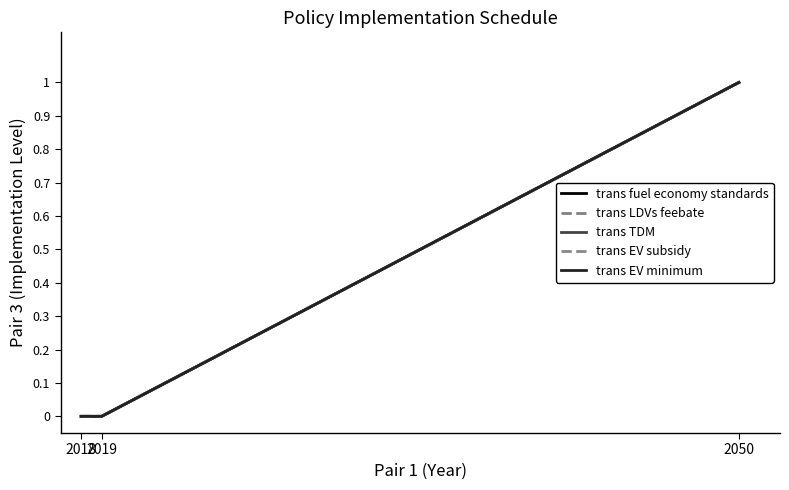

Between 2019 and 2018, which is larger?

2019